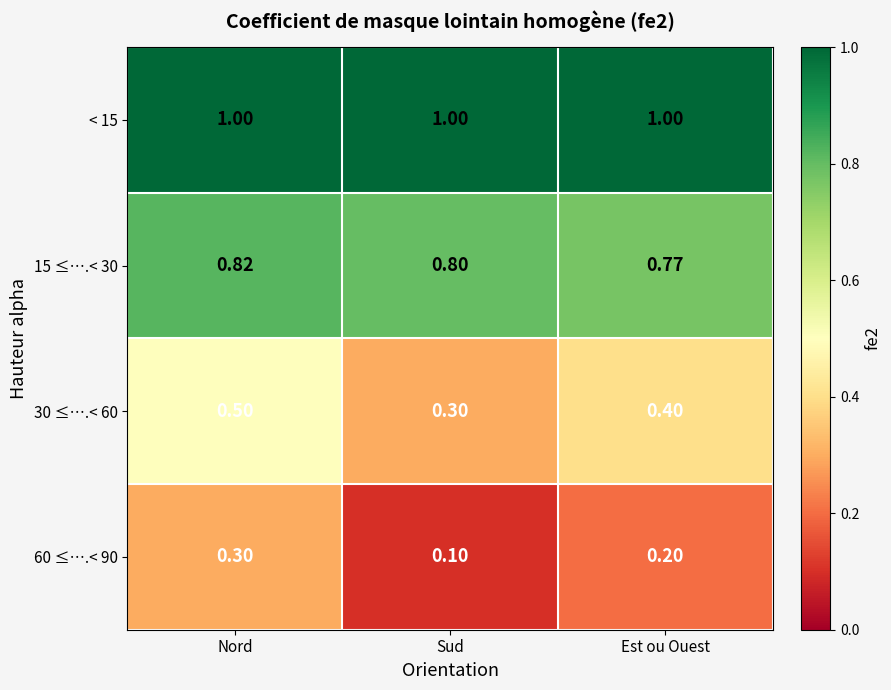

Which series has the largest total across all categories?

< 15